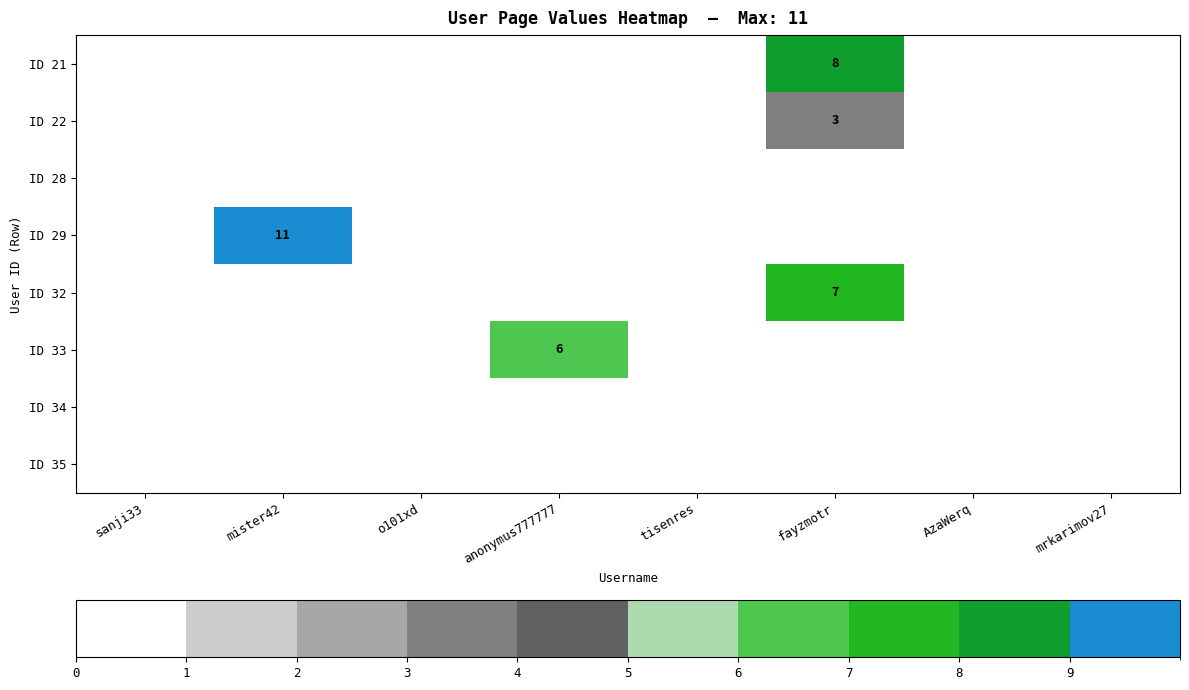

The ID 33 series shows 10 at anonymus777777. True or false?

False